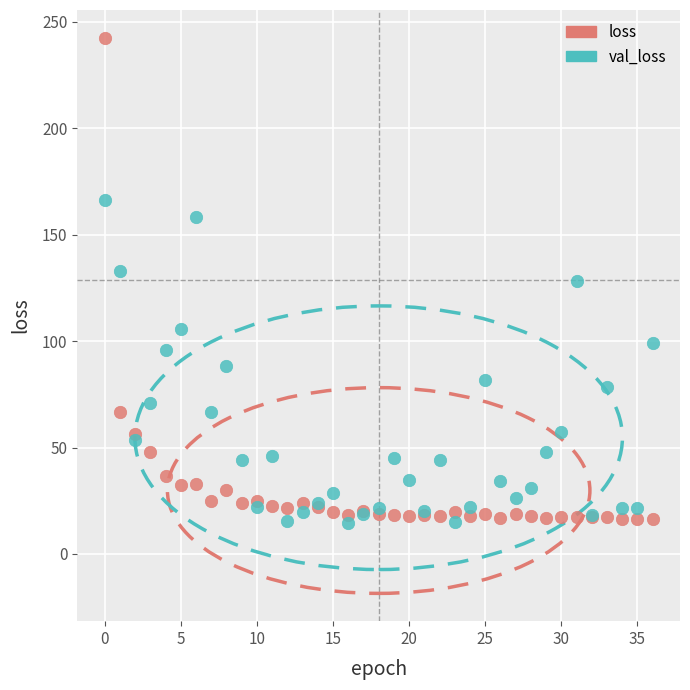

Which series contains the highest Y value?

loss